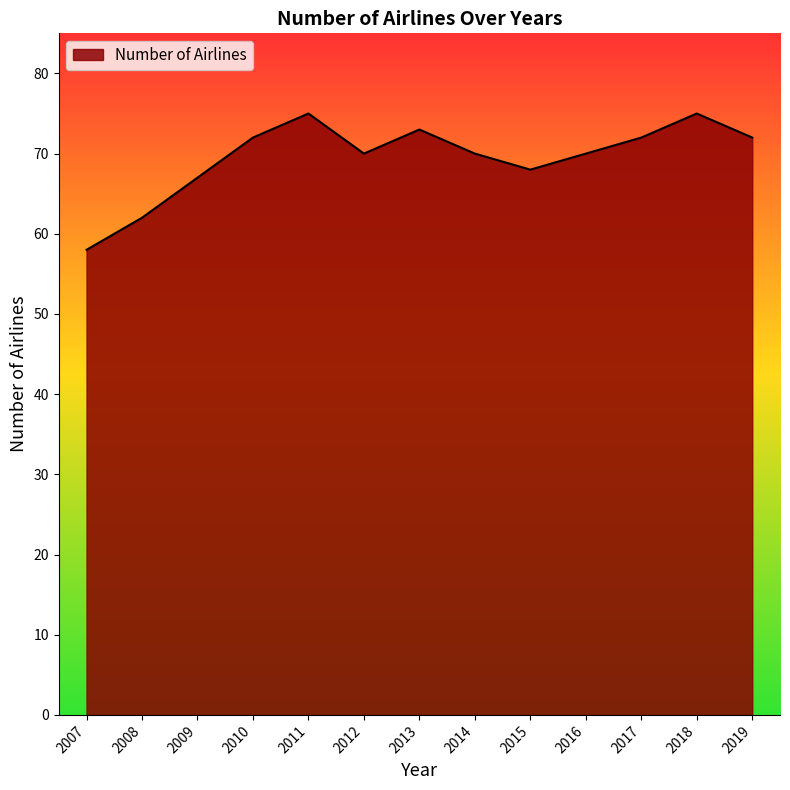

What is the maximum value shown in the chart?

75